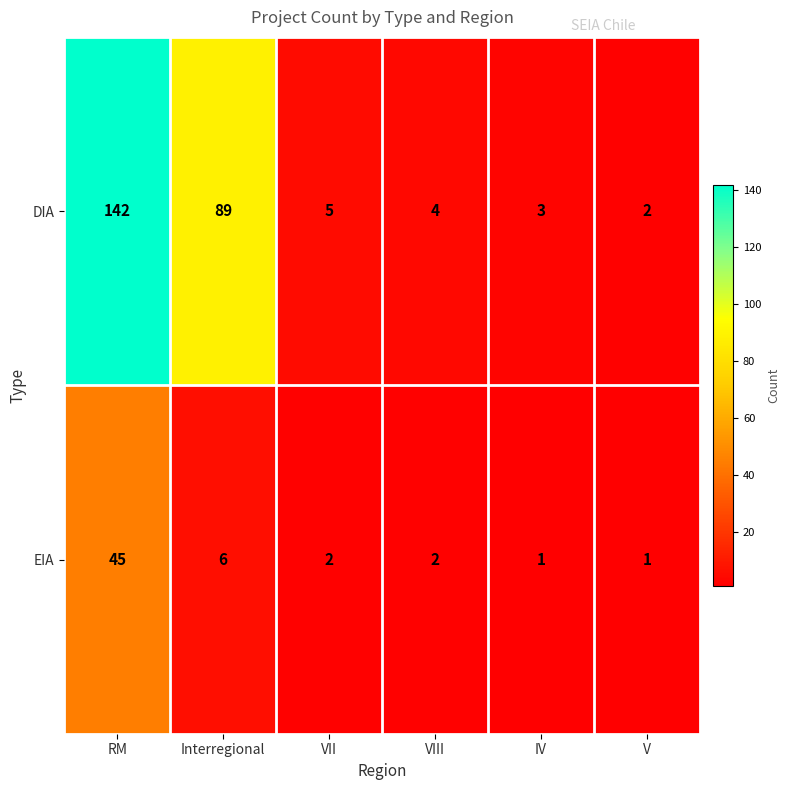

At which label is EIA closest to 23?

Interregional